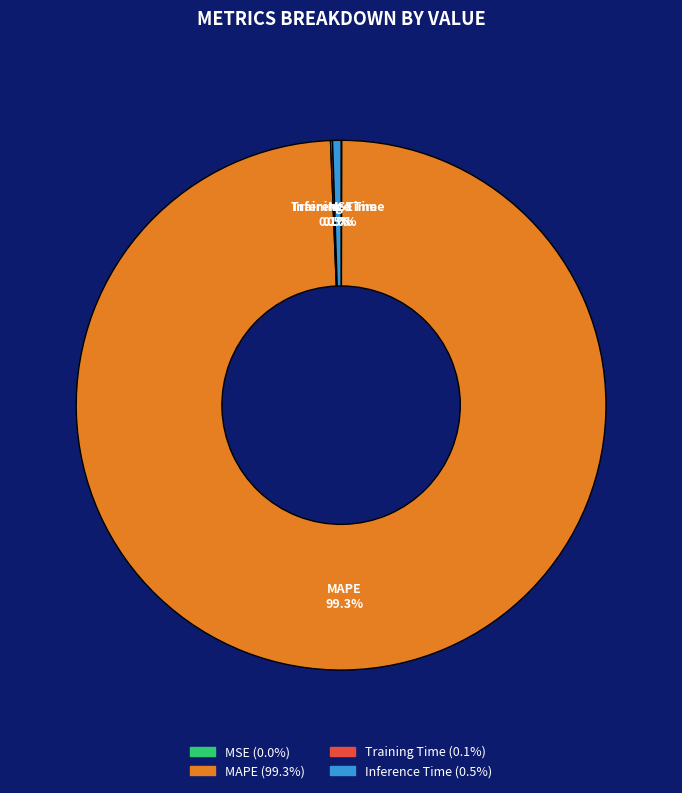

Which slice is the largest?

MAPE